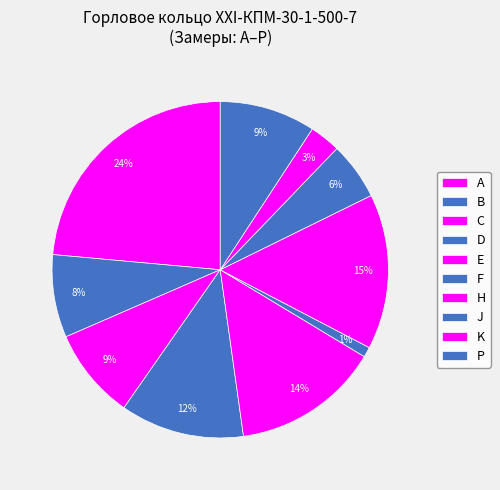

To the nearest percent, what percentage of the pie is E?

14%